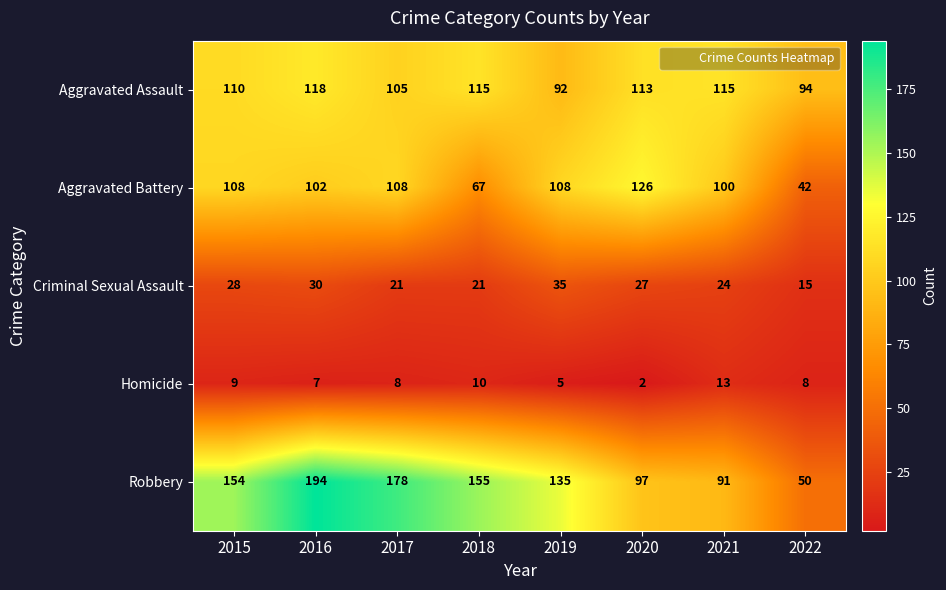

What is the difference between the highest and lowest values at 2016?

187